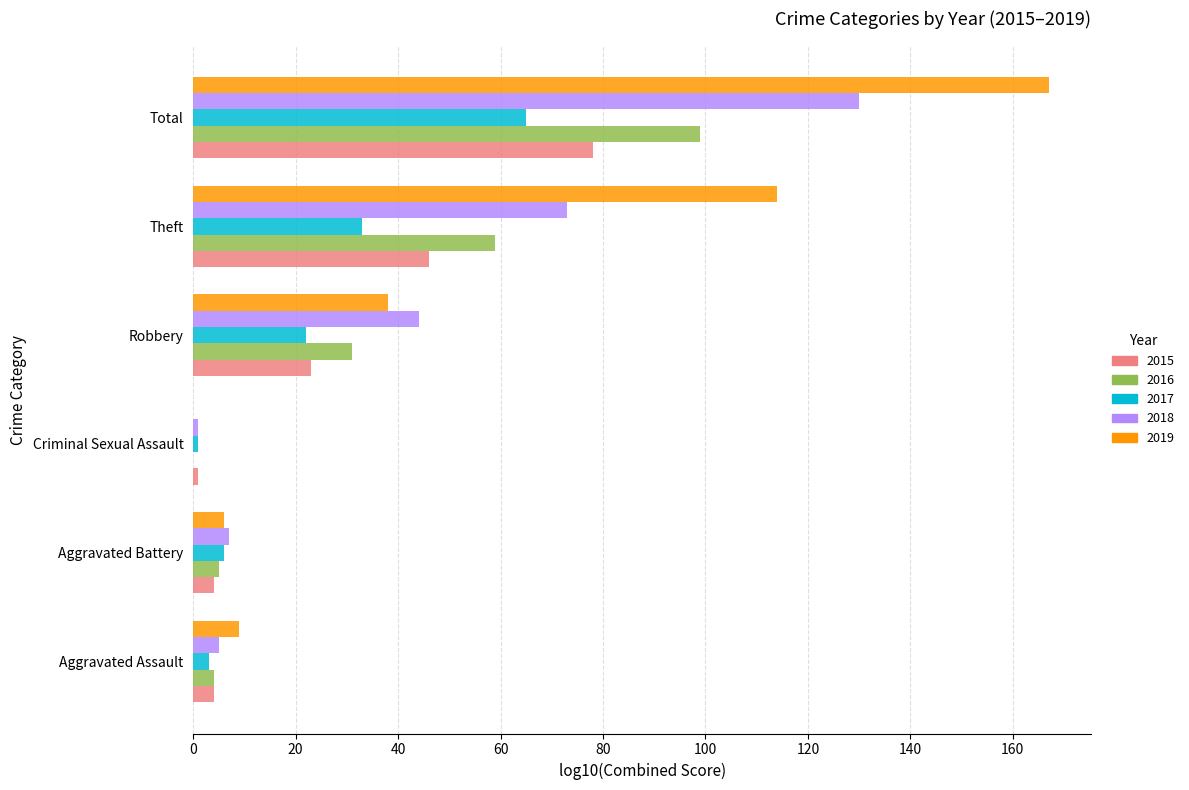

What is the sum of all 2016 values?

198